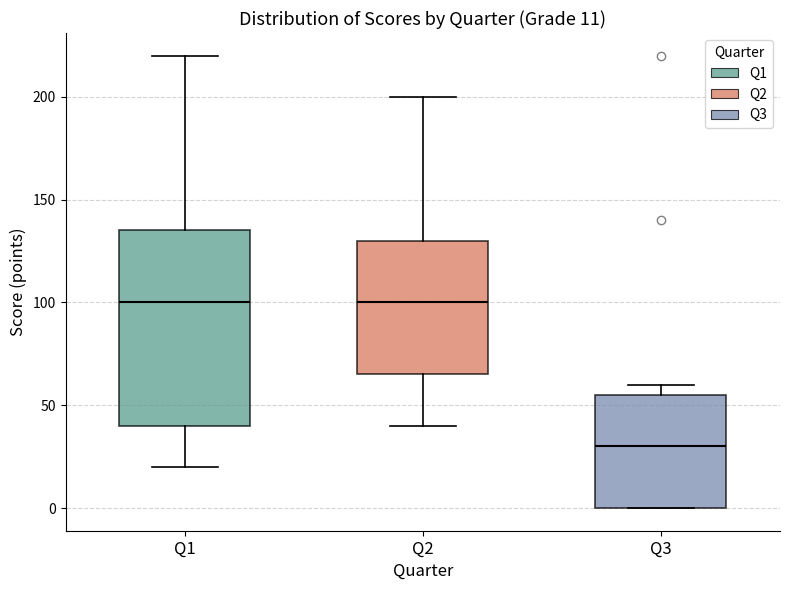

Which box is the tallest, from its lower edge to its upper edge?

Q1